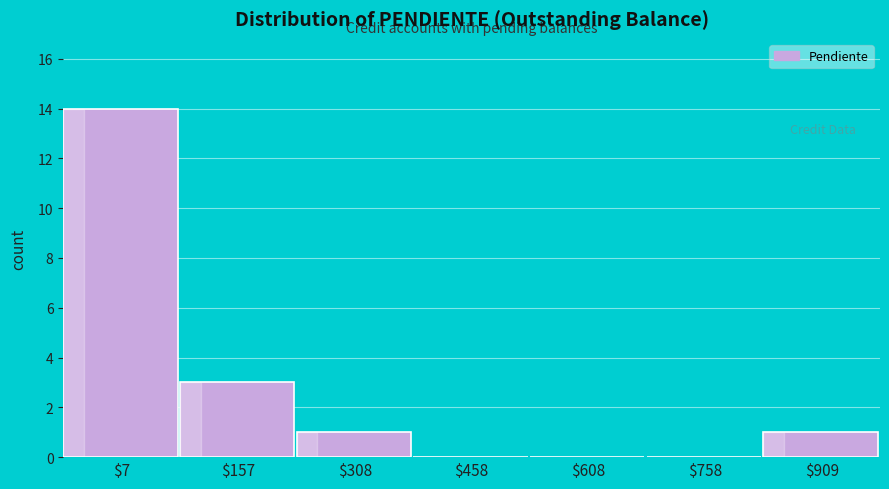

The value at $608 is 0. True or false?

True